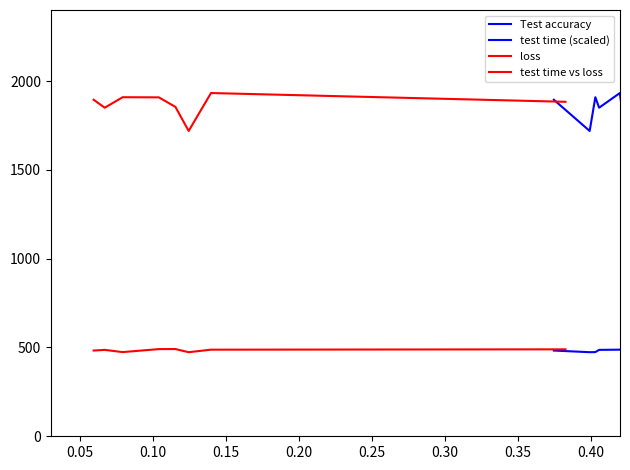

How many interior local peaks does the test time vs loss series have?

2